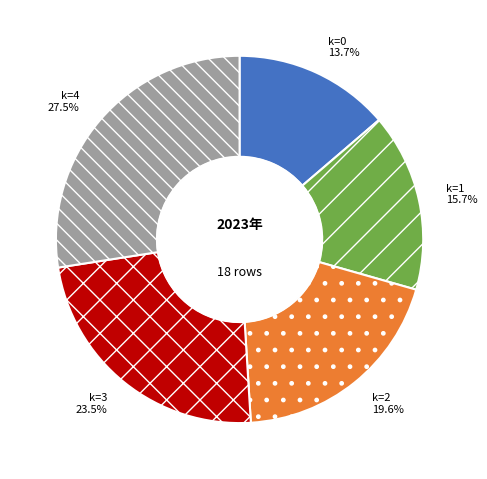

Rank the categories by value from lowest to highest.

k=0, k=1, k=2, k=3, k=4